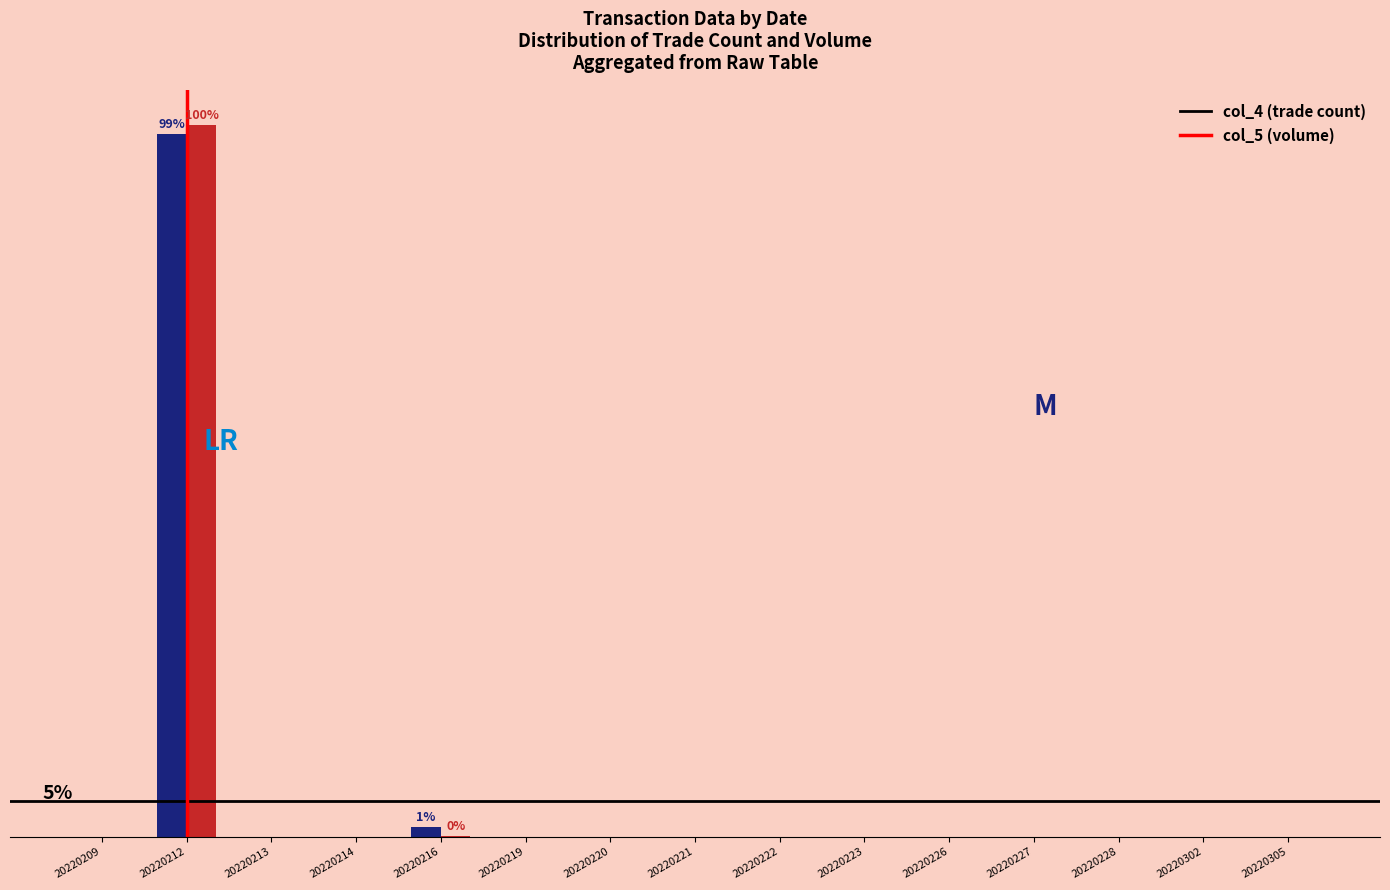

Are the bars horizontal?

No